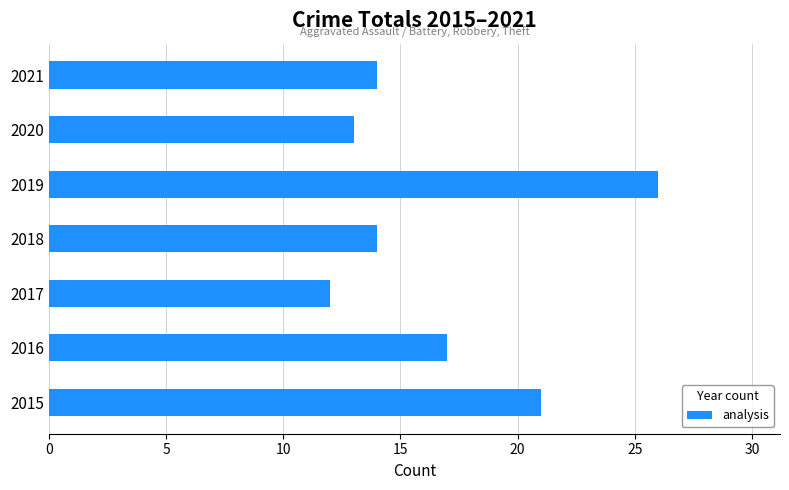

What is the average value?

17